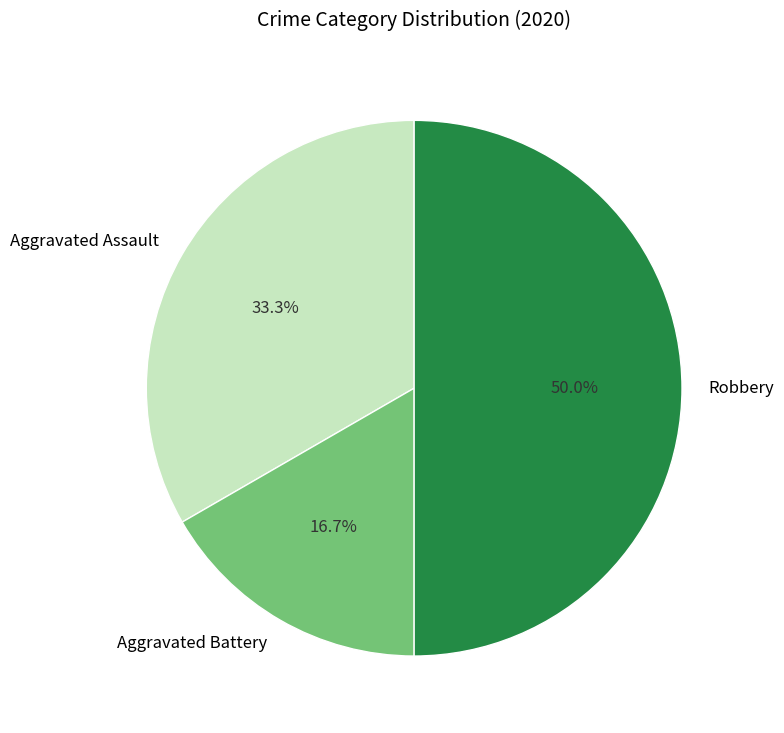

What is the largest slice in the pie chart?

Robbery